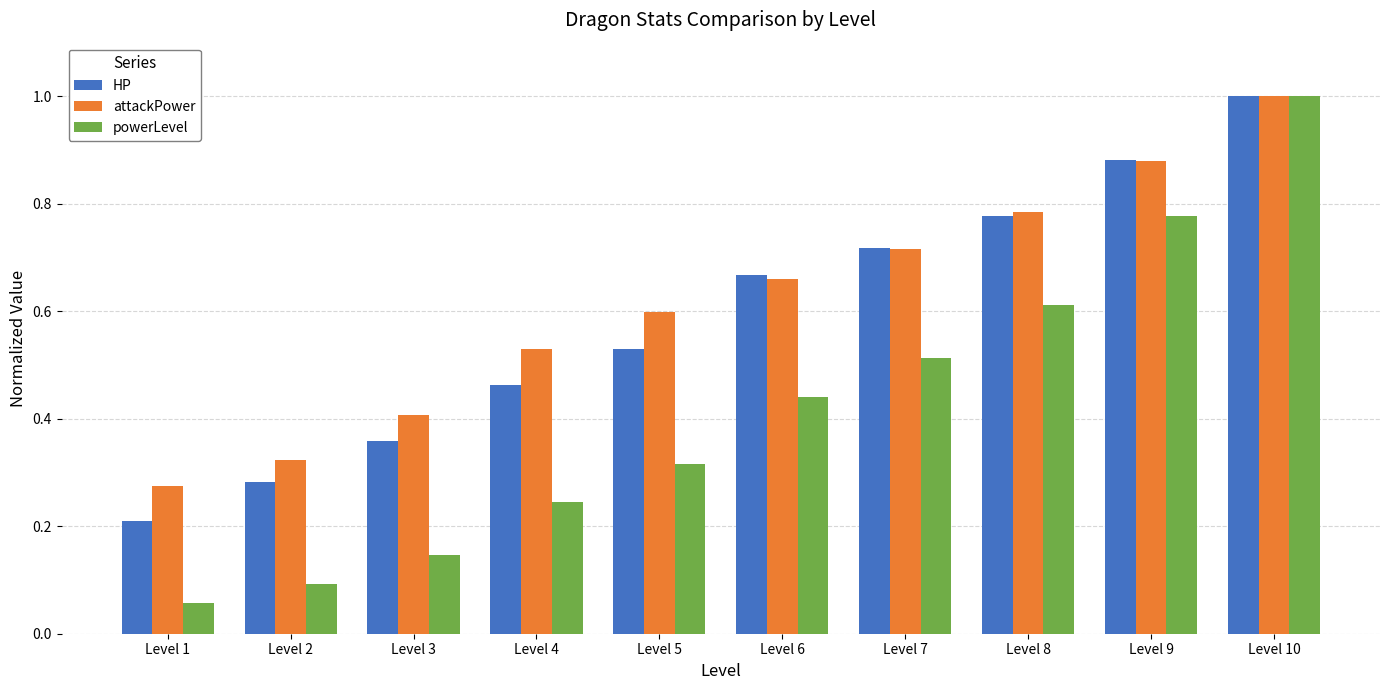

What is the maximum value shown in the chart?

1.0